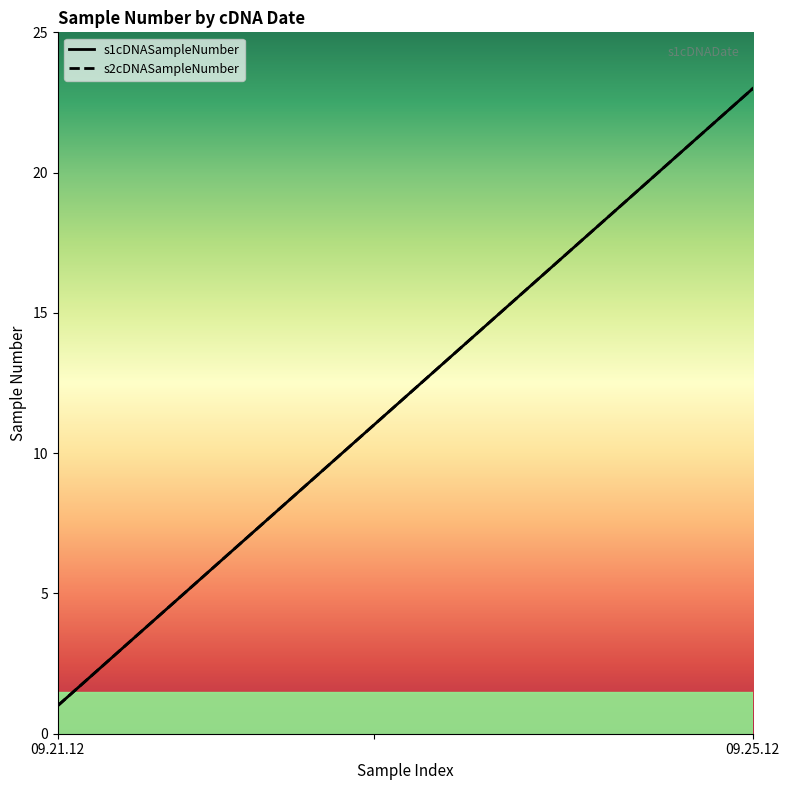

How many lines are shown in the chart?

2